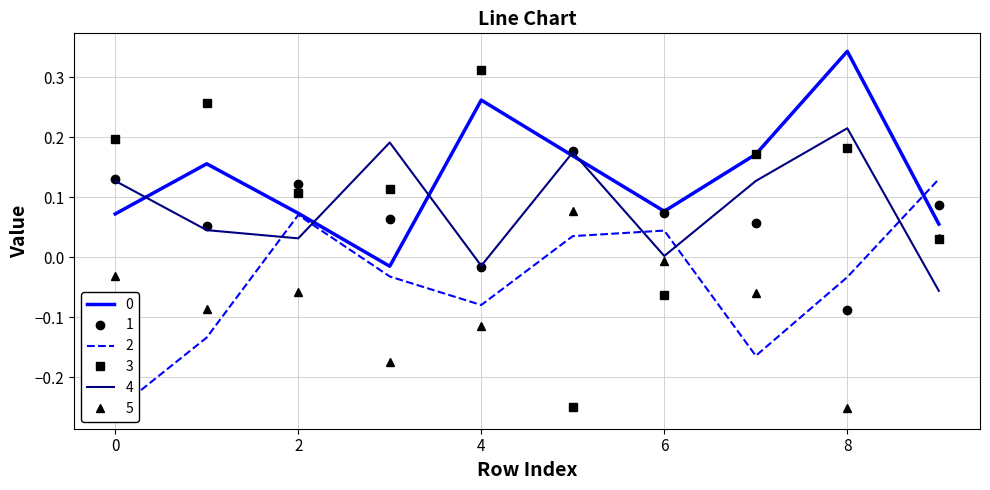

What are all the series names shown in the legend?

0, 1, 2, 3, 4, 5